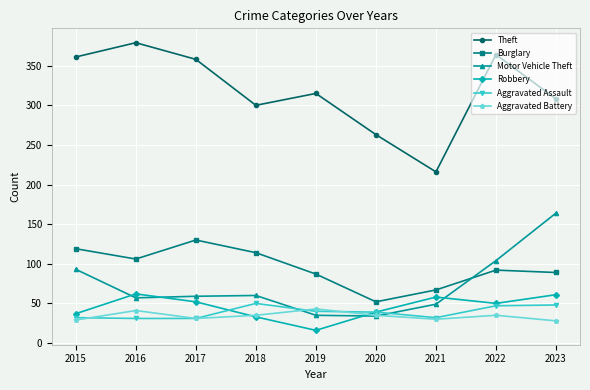

What value does the Burglary series have at 2015, to the nearest 10?

120